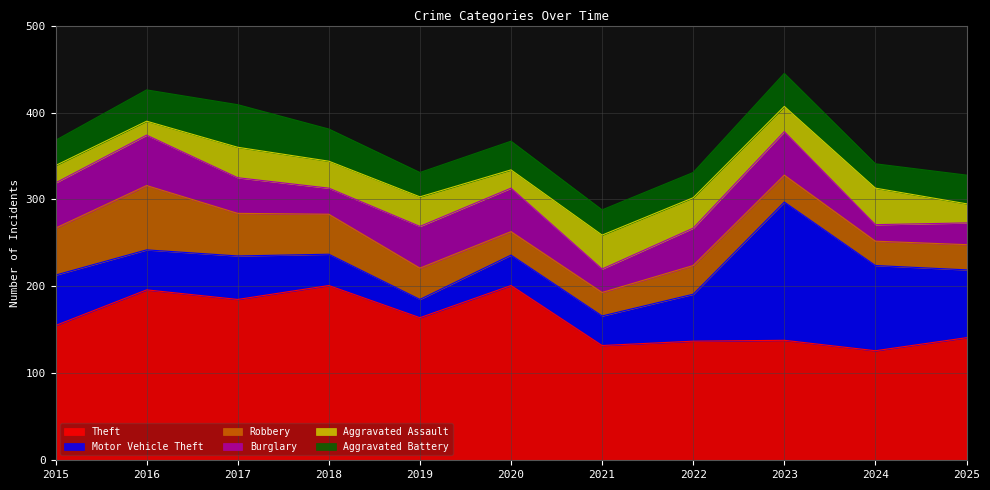

Is it true that Motor Vehicle Theft equals 98 at 2024?

True